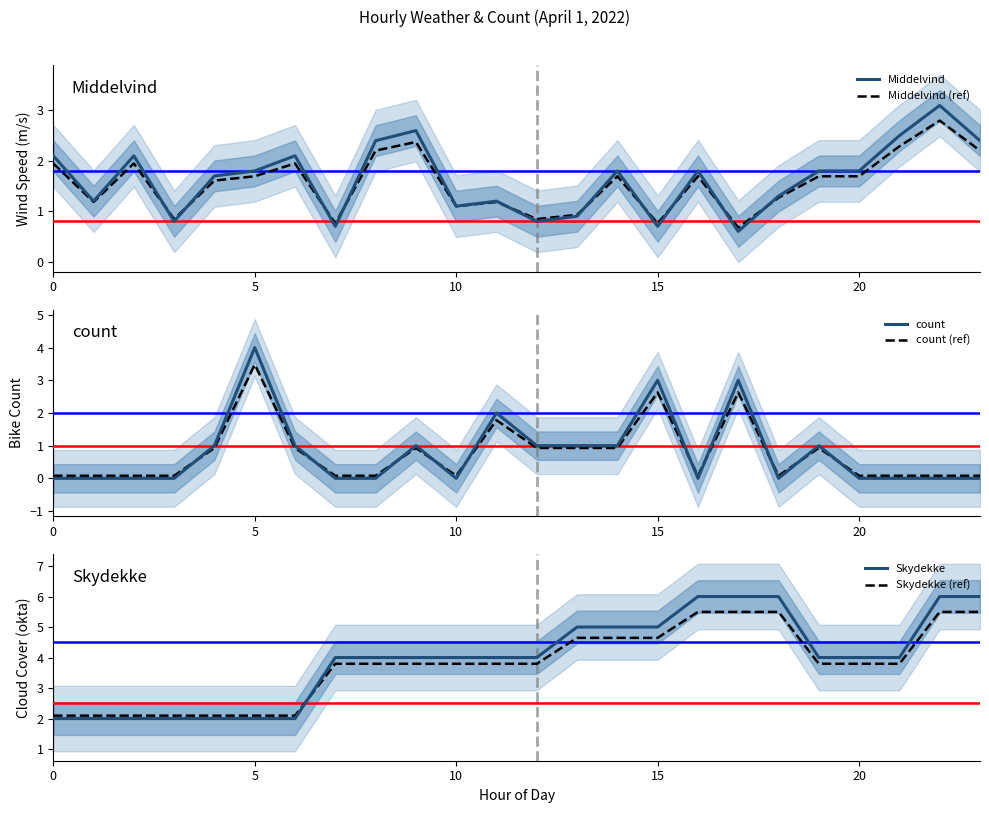

True or false: count and Skydekke cross at least once.

True